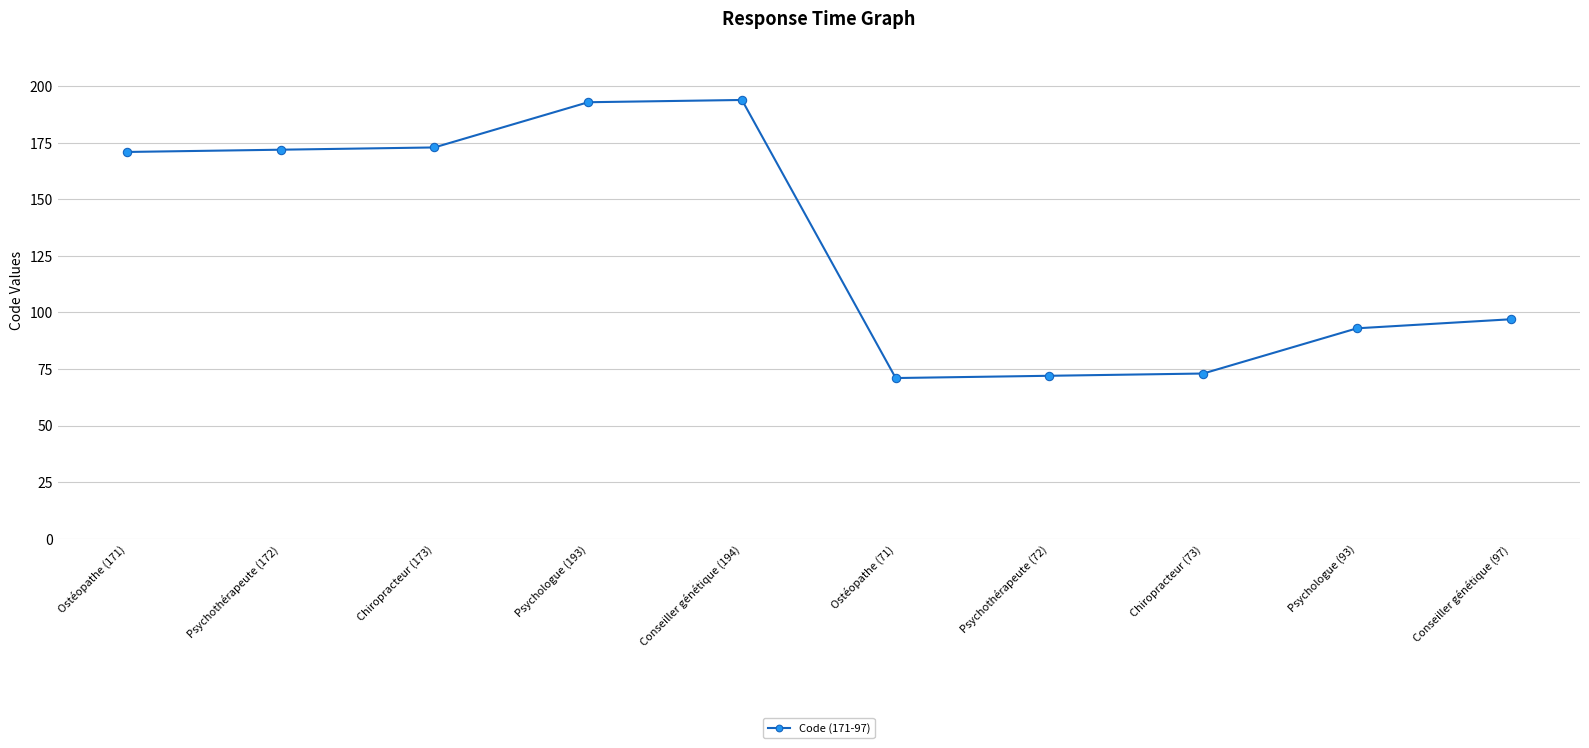

What is the maximum value shown in the chart?

194